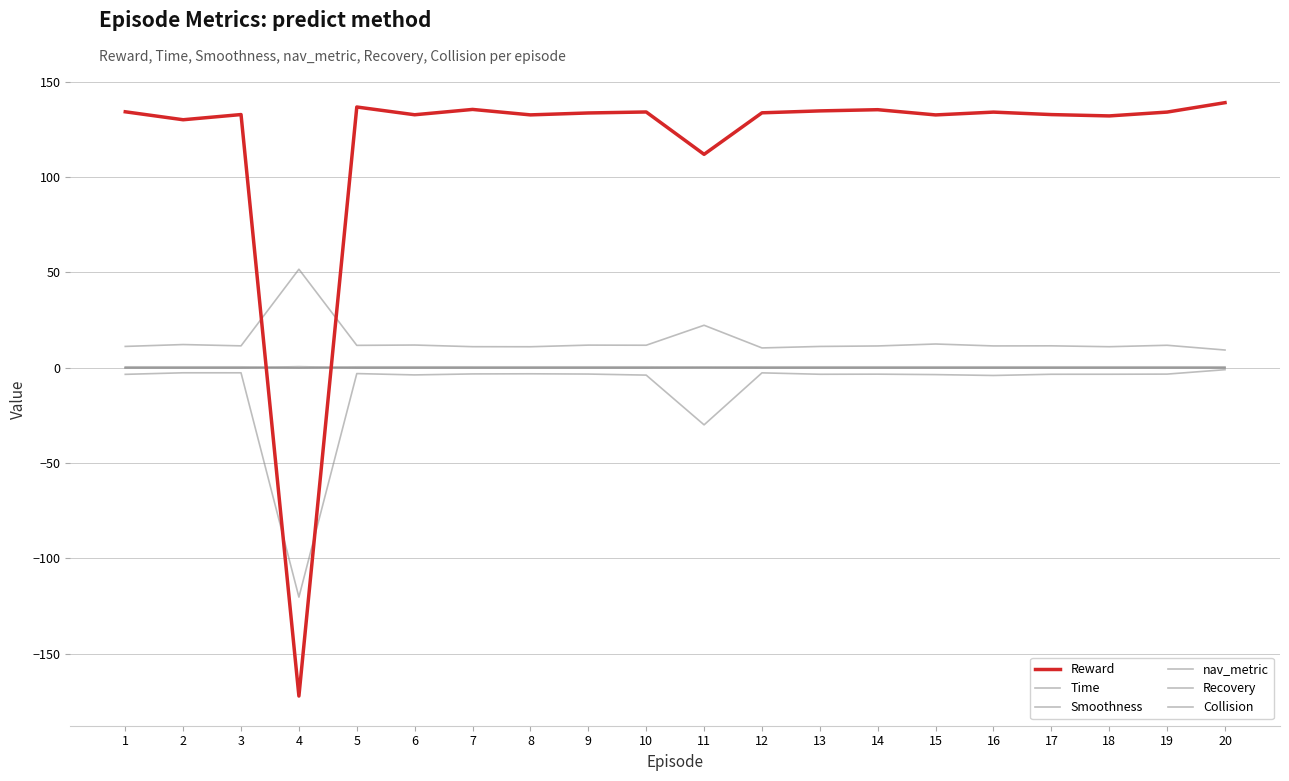

Between 5 and 9, which is larger?

5